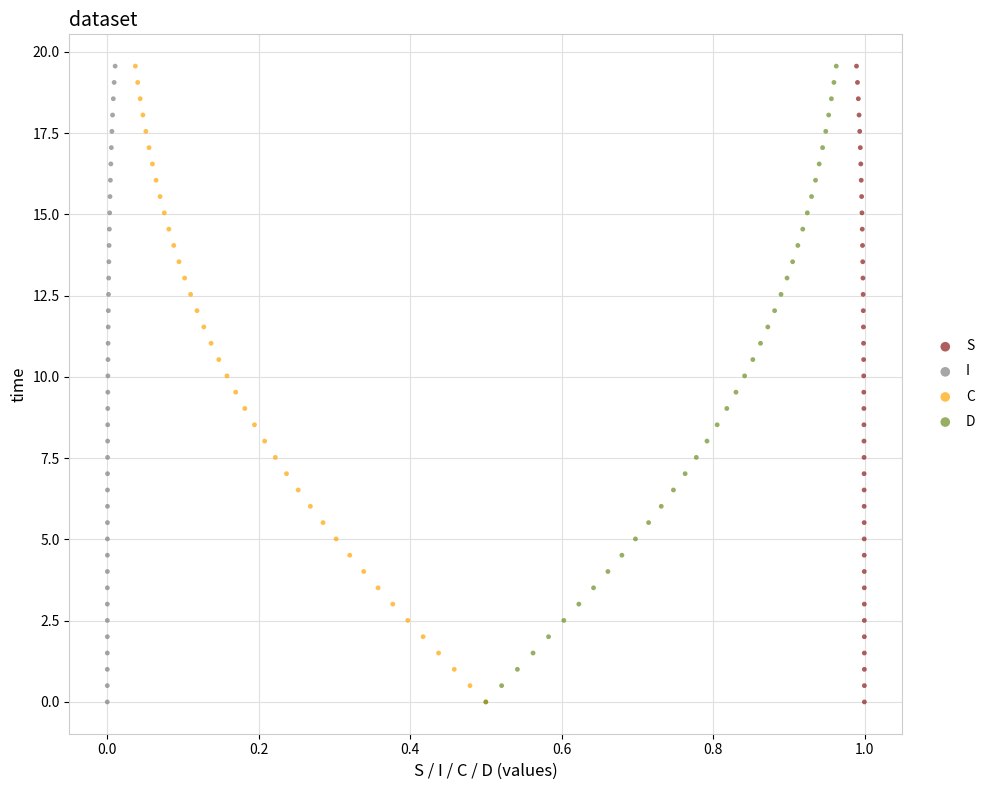

What are all the series names shown in the legend?

S, I, C, D